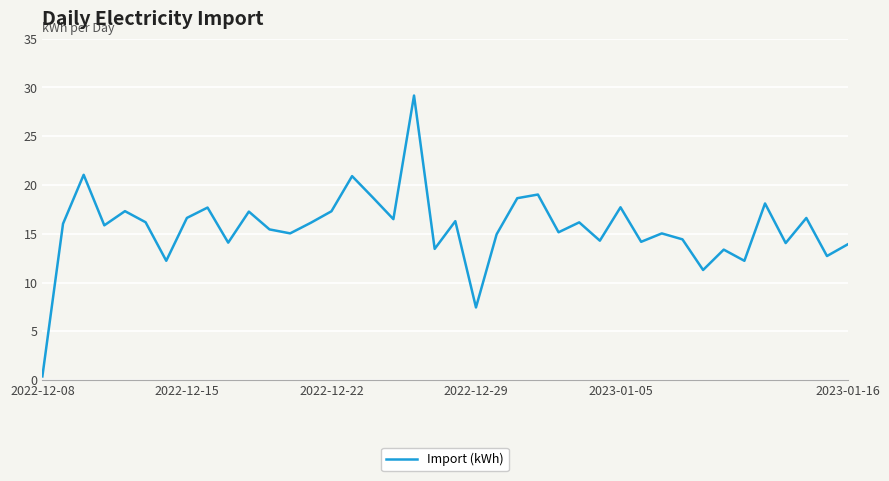

What is the difference between the maximum and minimum values?

28.8